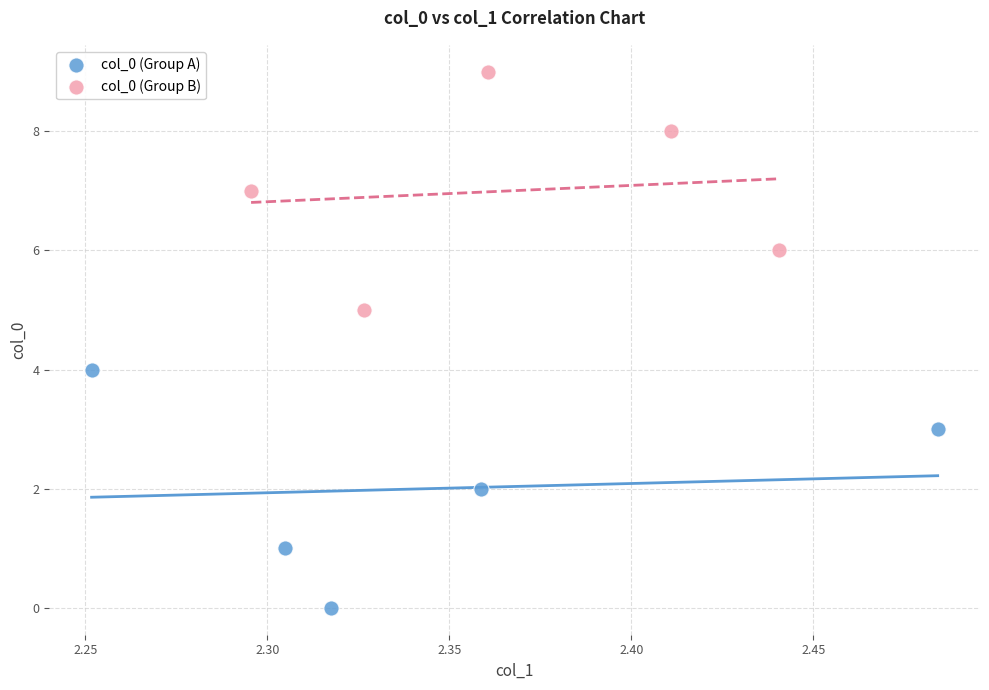

Which series contains the lowest Y value?

col_0 (Group A)